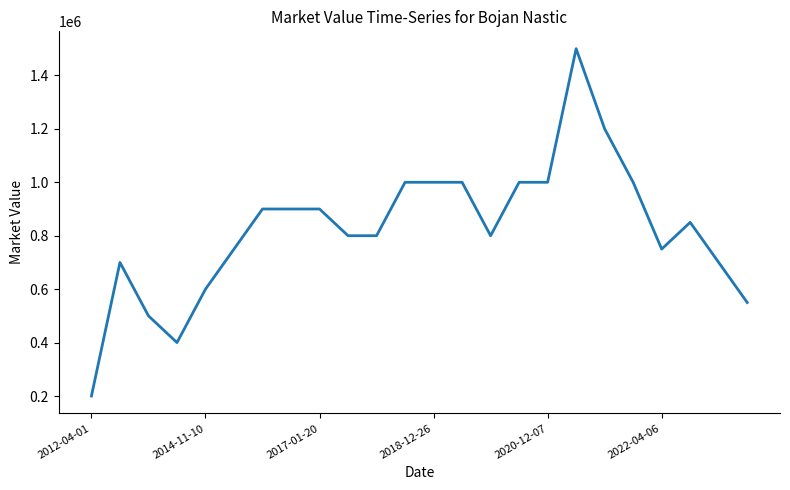

What is the difference between the maximum and minimum values?

1300000